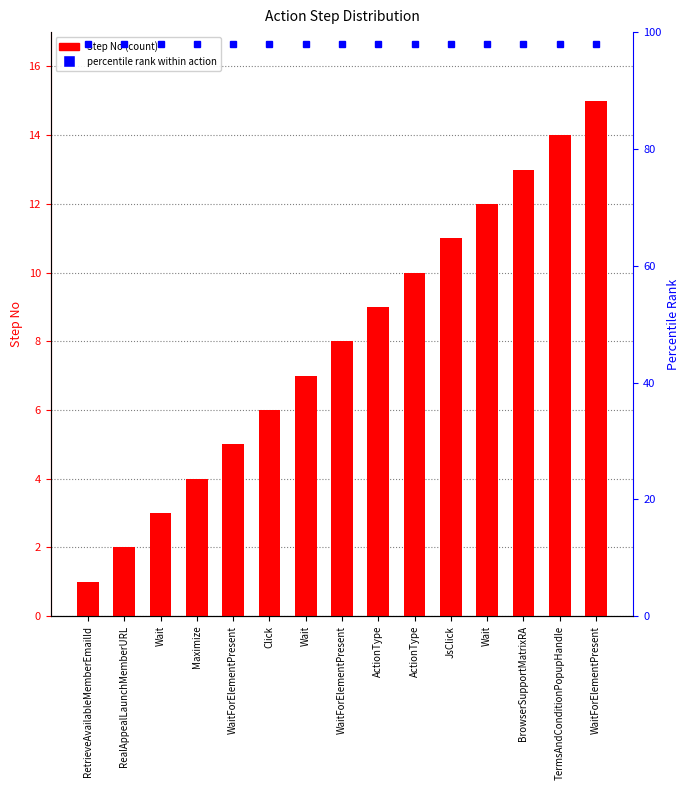

What is the difference between the second highest and minimum values?

13